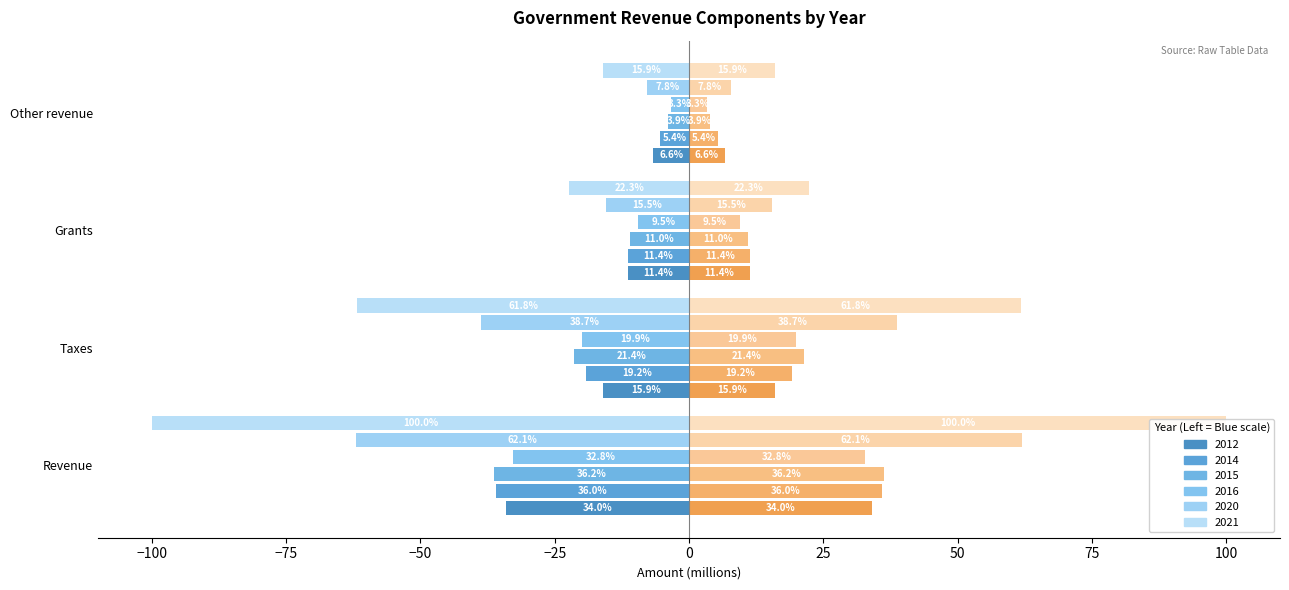

Read the 2015_right value at Grants.

11.0